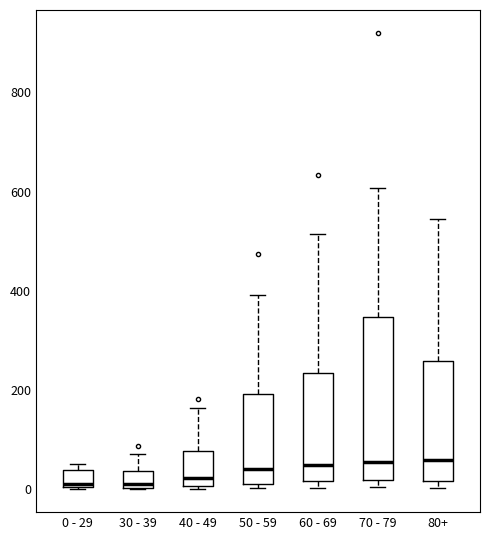

Which box is the tallest, from its lower edge to its upper edge?

70 - 79